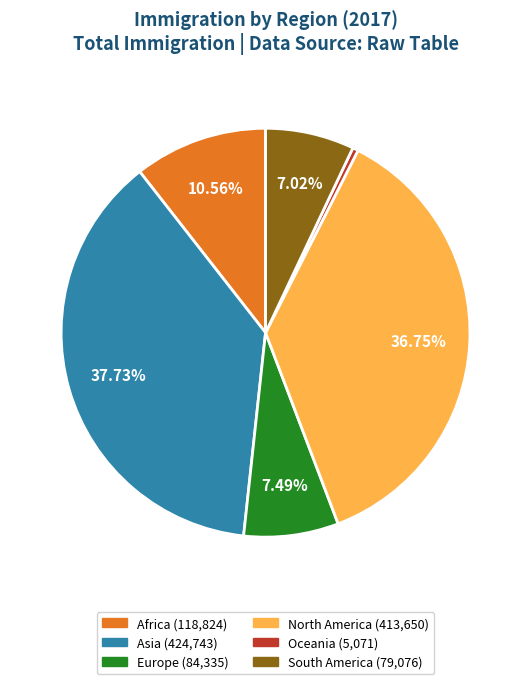

Count the number of slices in the pie.

6